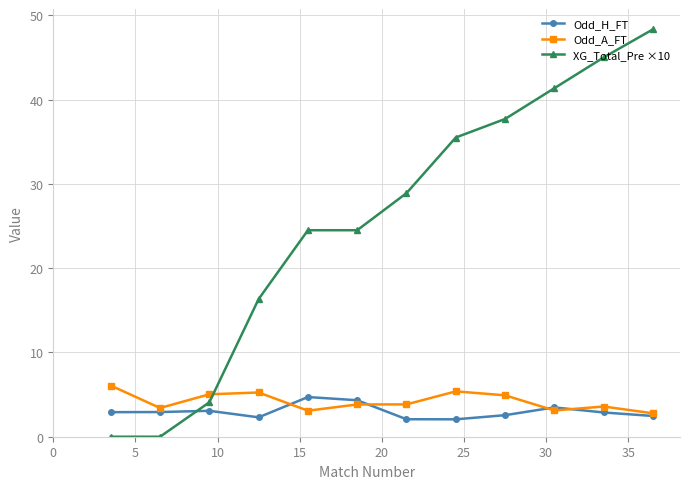

True or false: Odd_A_FT and XG_Total_Pre ×10 intersect in this chart.

True